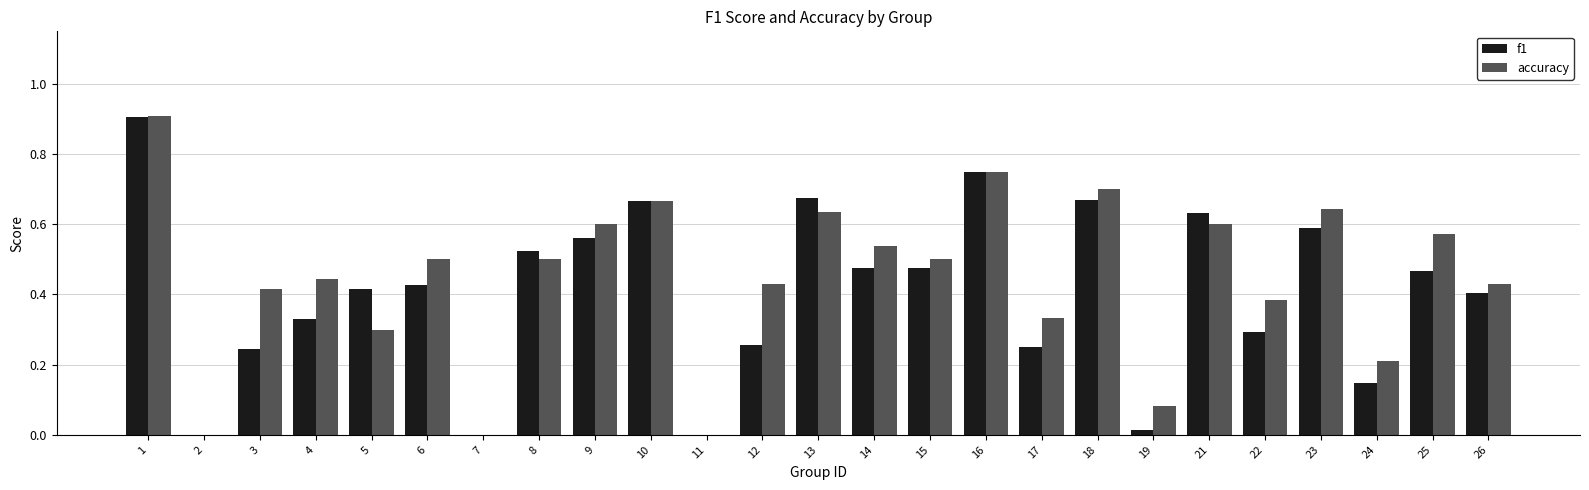

The f1 series shows 0.5 at 15. True or false?

True